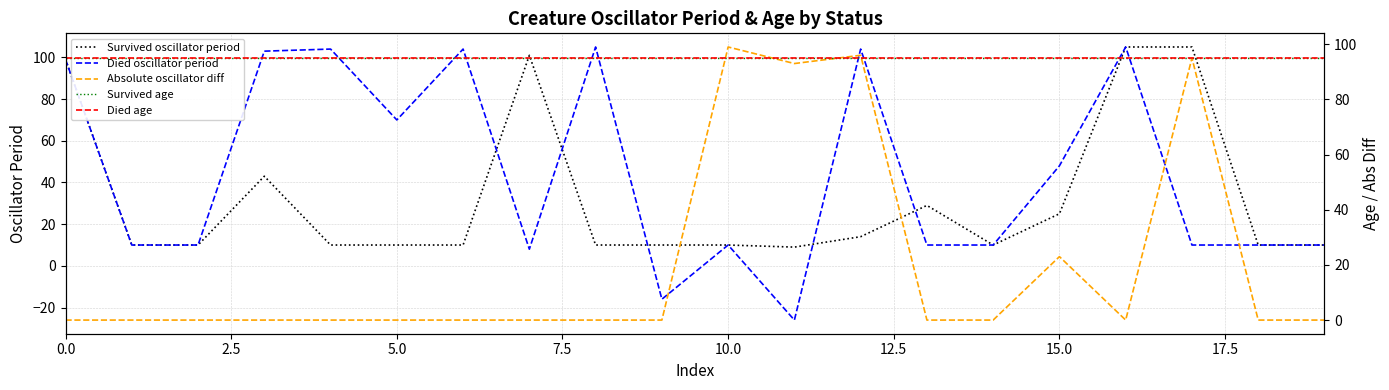

What is the minimum value for Died oscillator period?

-26